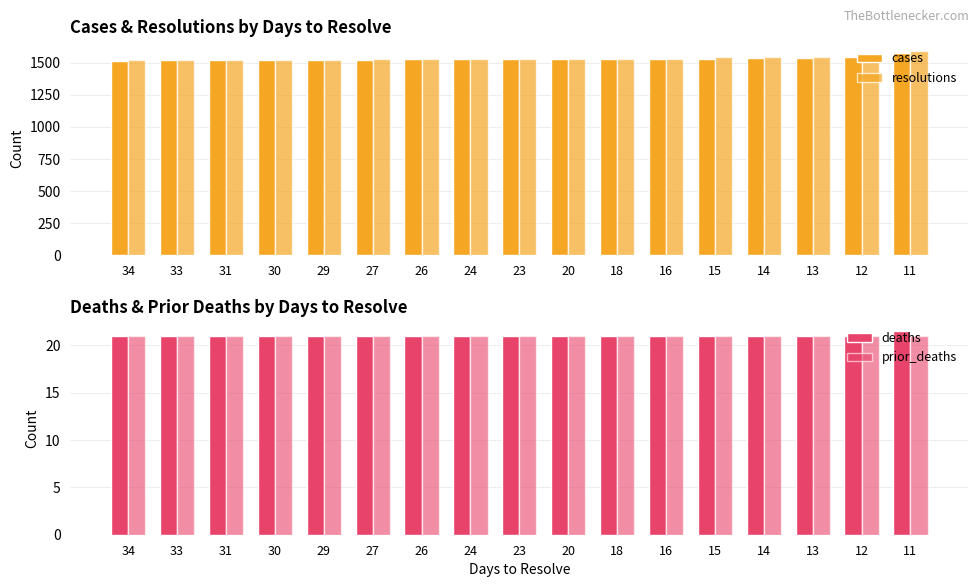

What is the sum of all prior_deaths values?

357.0